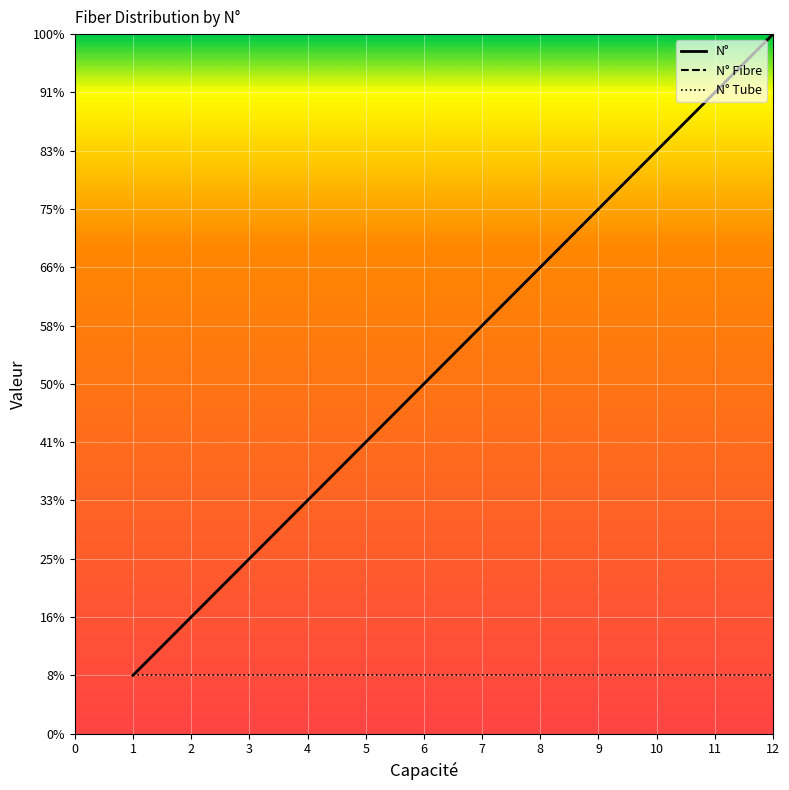

How many data points in N° are above 7?

5